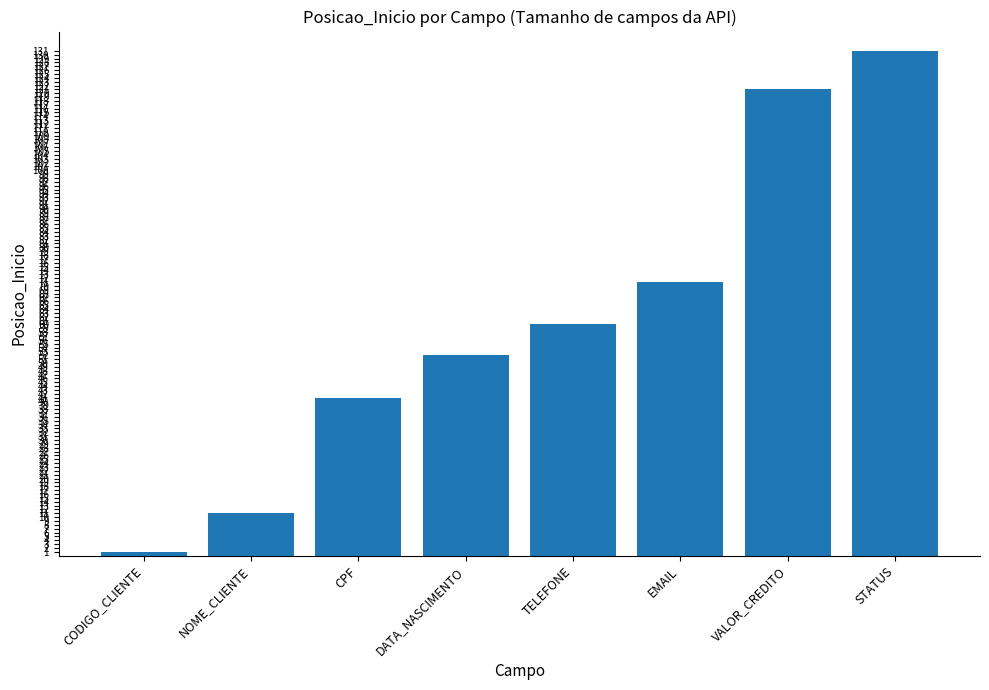

How many bars are there in total?

8